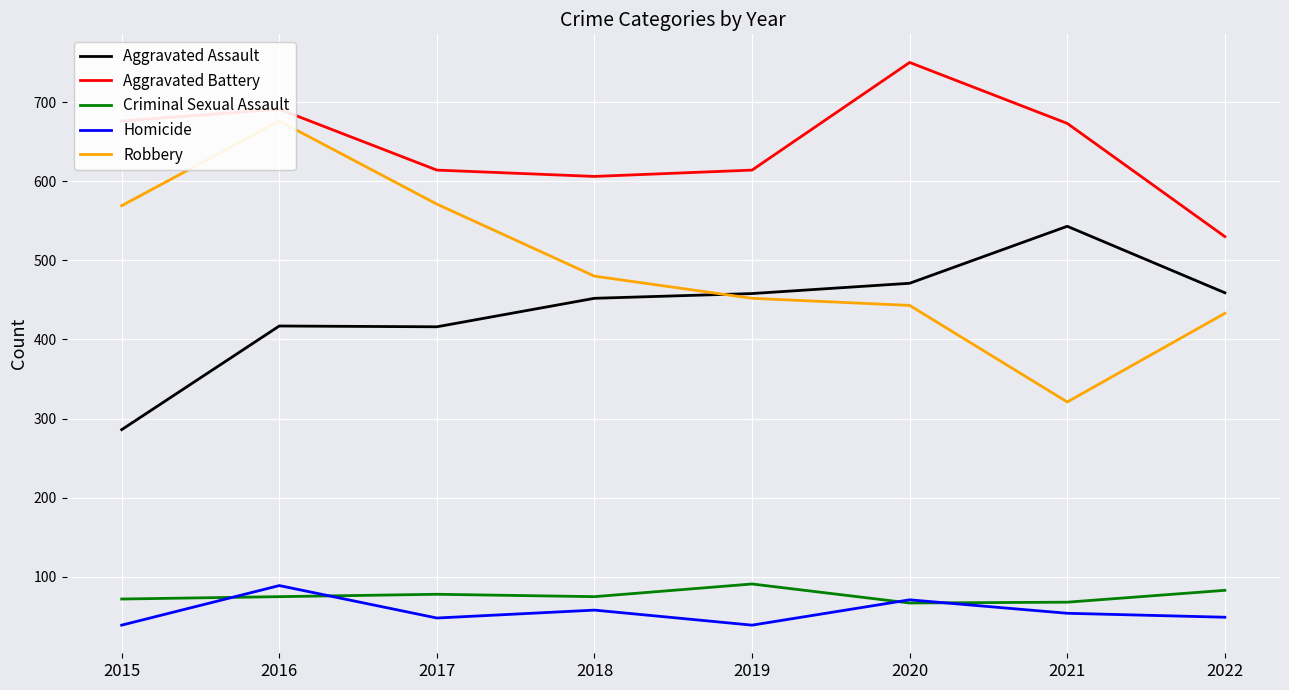

How many data points in Aggravated Battery are above 673?

3